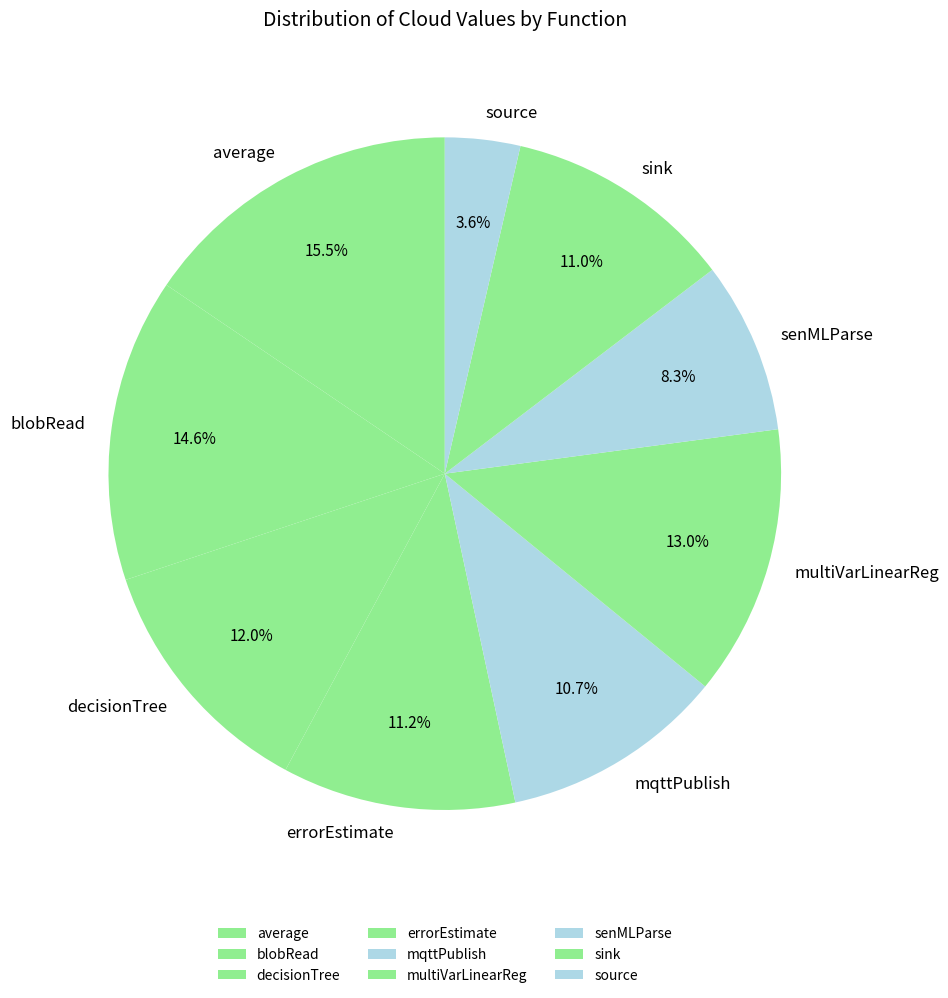

Does senMLParse account for over 50% of the chart?

No